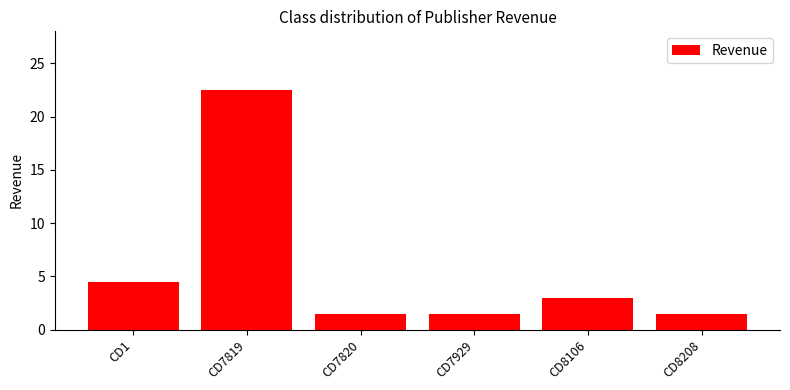

Count the number of categories in the chart.

6